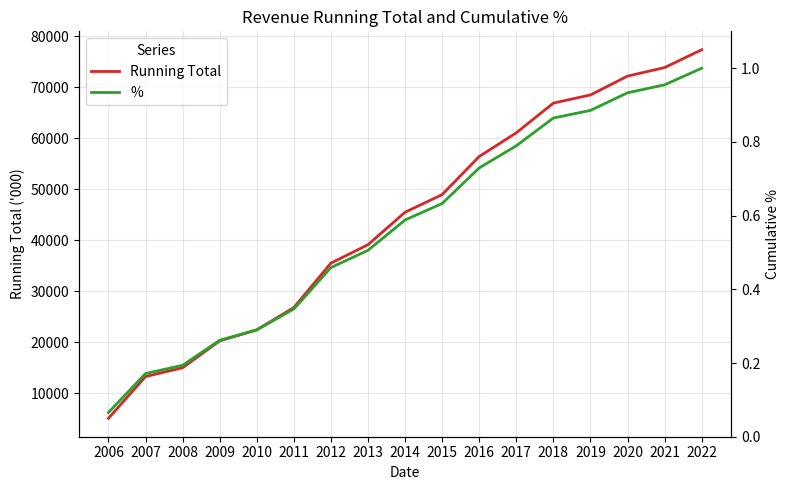

Which category has the lowest value across all series?

2006